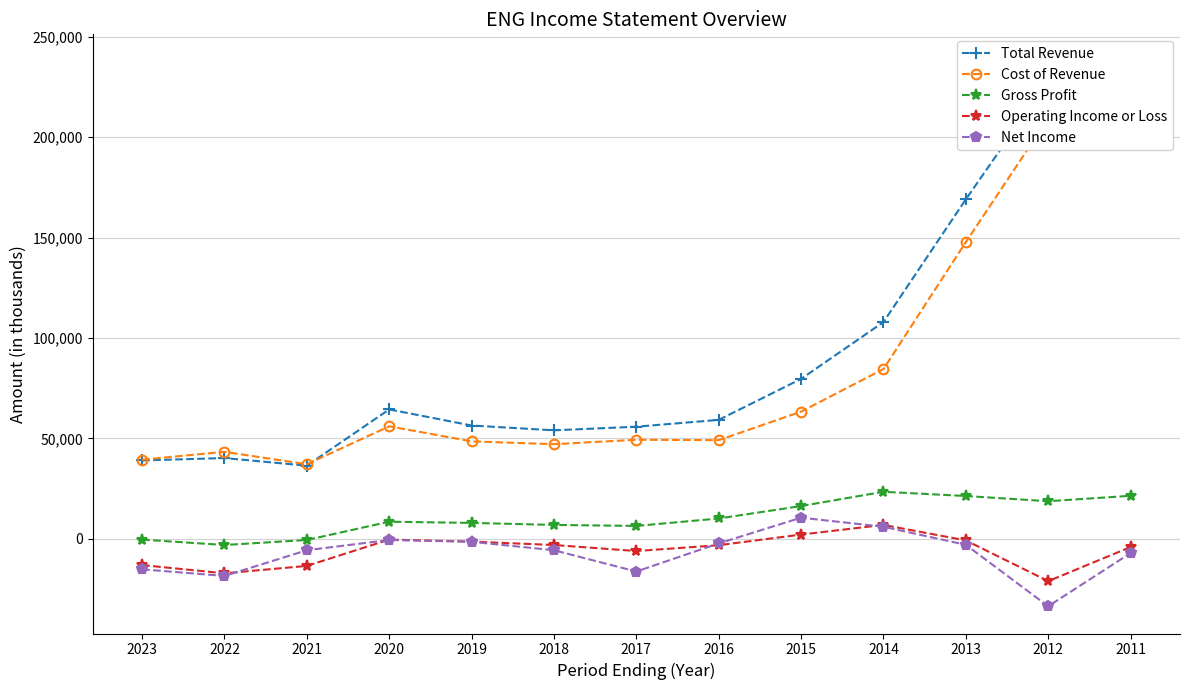

Rank the series at 2019 from lowest to highest value.

Net Income, Operating Income or Loss, Gross Profit, Cost of Revenue, Total Revenue